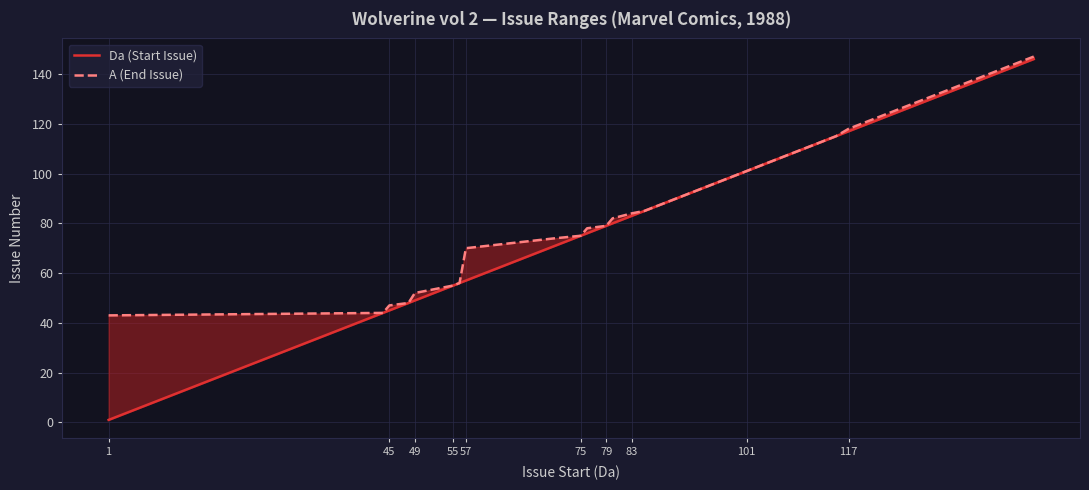

What are all the series names shown in the legend?

Da (Start Issue), A (End Issue)